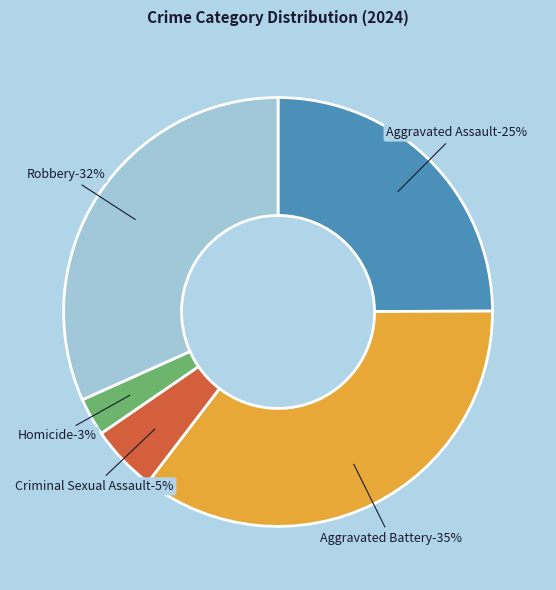

Does Homicide represent more than half of the total?

No